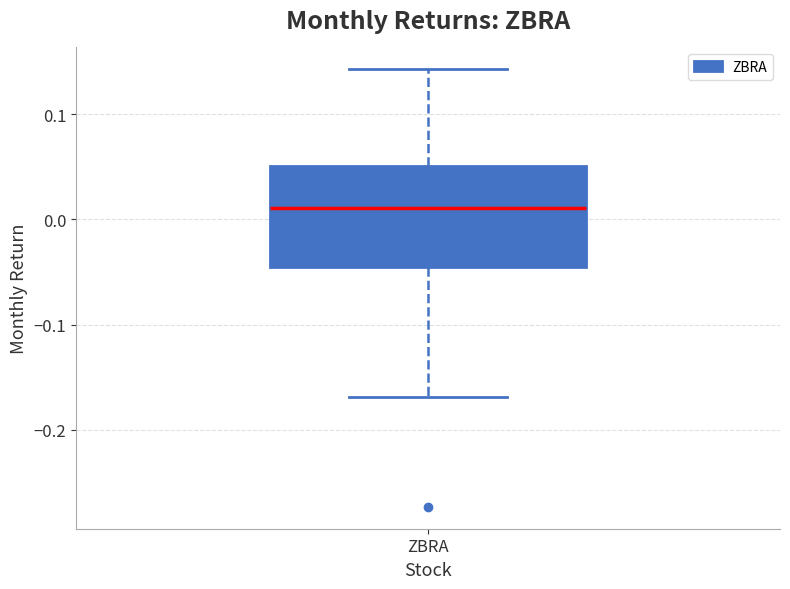

Read this box plot against the y-axis: the position of the median line, the range covered by the box, and the ends of both whiskers. The values are not printed on the chart, so give them approximately, as read against the axis.

median 0.01, box -0.05 to 0.05, whiskers -0.17 to 0.14